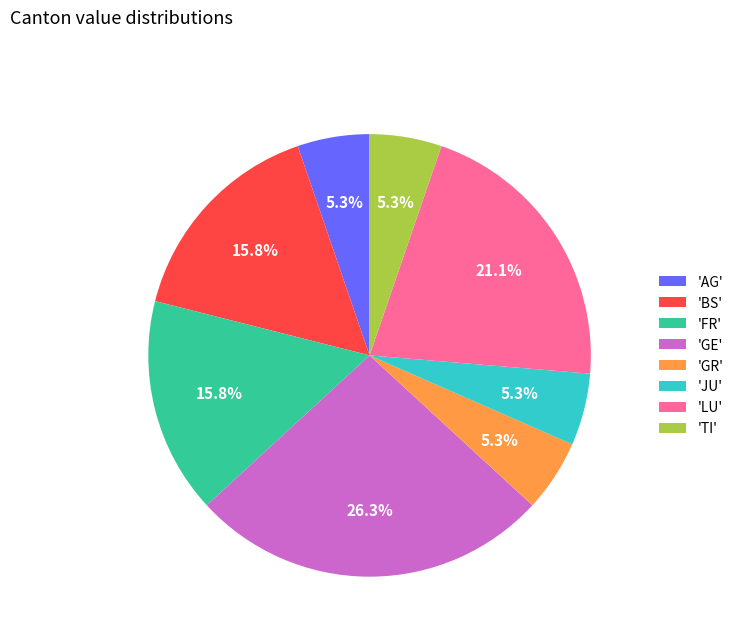

What is the largest slice in the pie chart?

'GE'